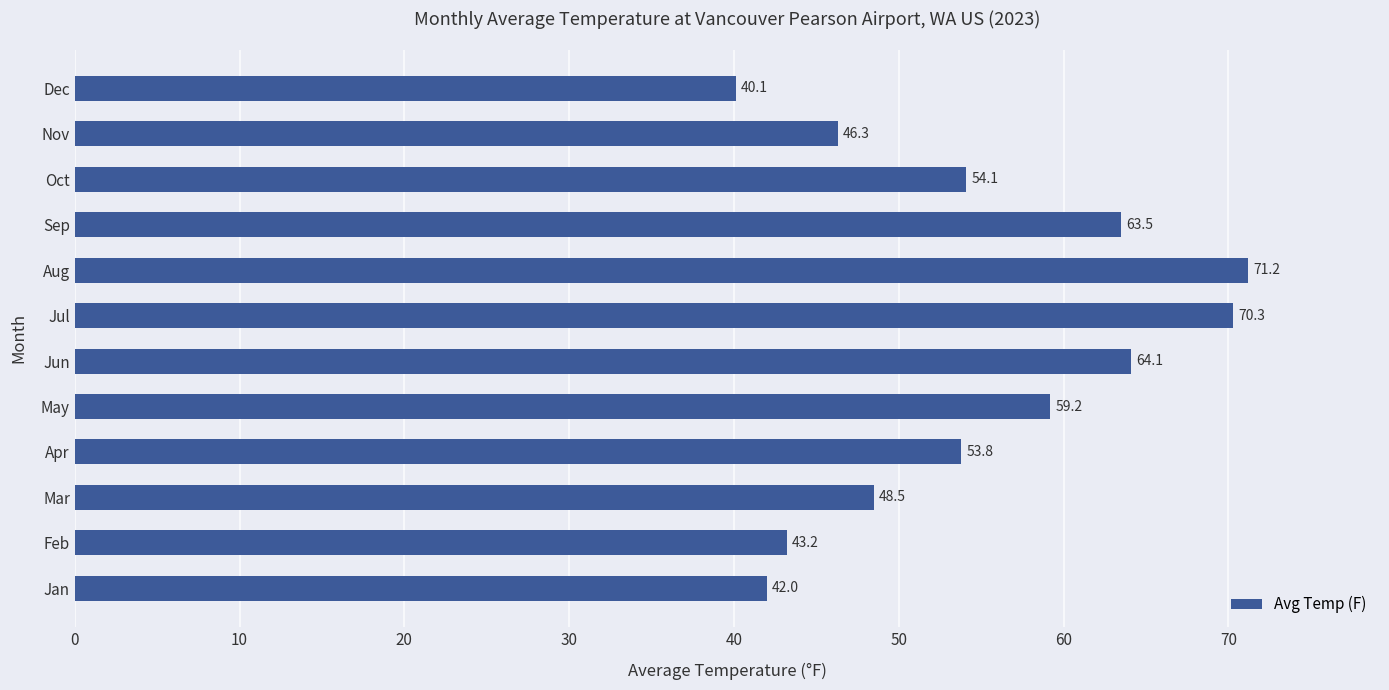

What is the difference between the maximum and minimum values?

31.1